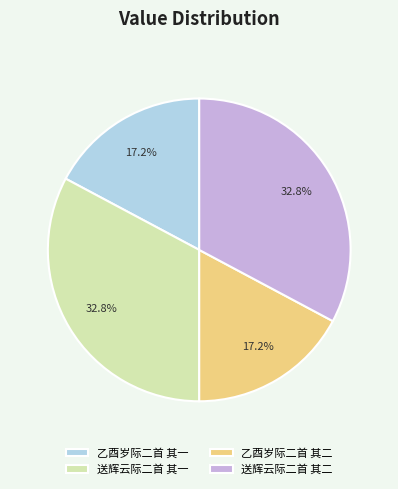

To the nearest percent, what is the average slice percentage?

25%